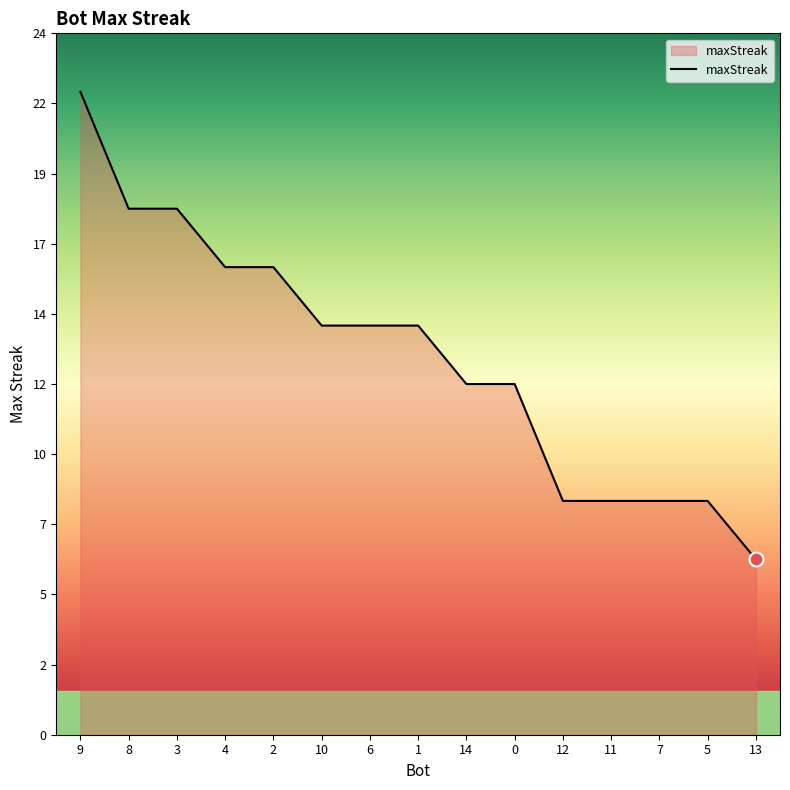

What is the ratio of the value at 14 to the value at 12?

1.5